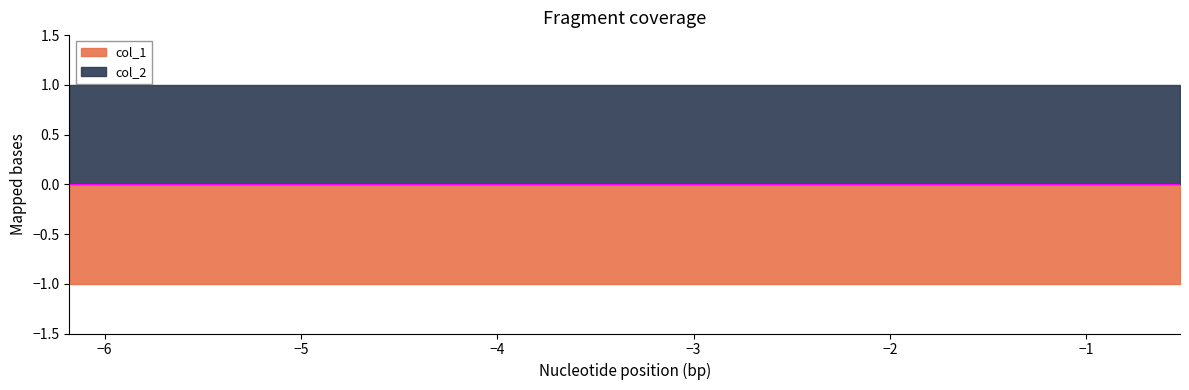

Reading left to right, extract all data points from this chart.

col_1: -1	-1	-1	-1	-1	-1	-1	-1	-1	-1
col_2: 1	1	1	1	1	1	1	1	1	1